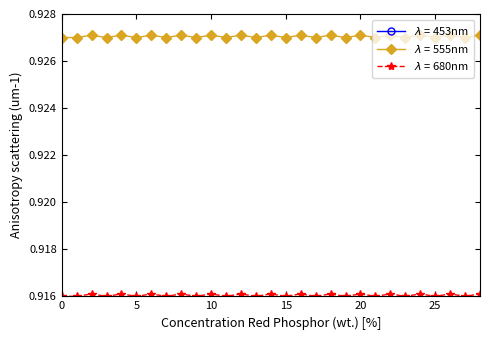

What value does the series_2 series have at 18?

0.9